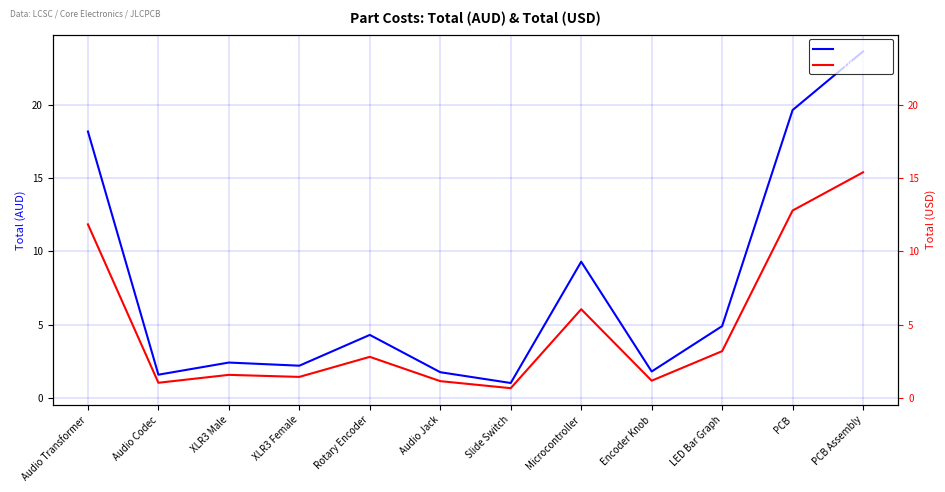

True or false: Total (AUD) and Total (USD) intersect in this chart.

False